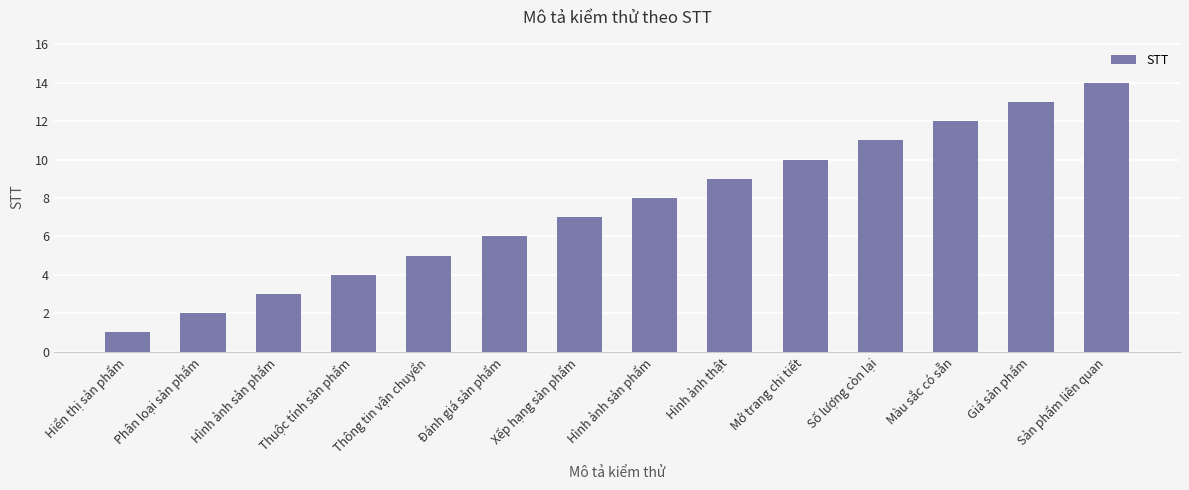

What is the label of the 12th bar from the left?

Màu sắc có sẵn